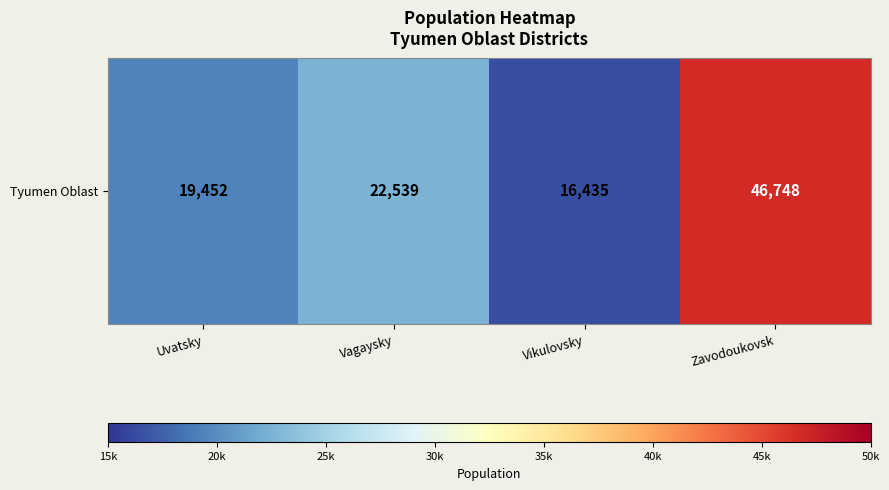

What is the maximum value shown in the chart?

46748